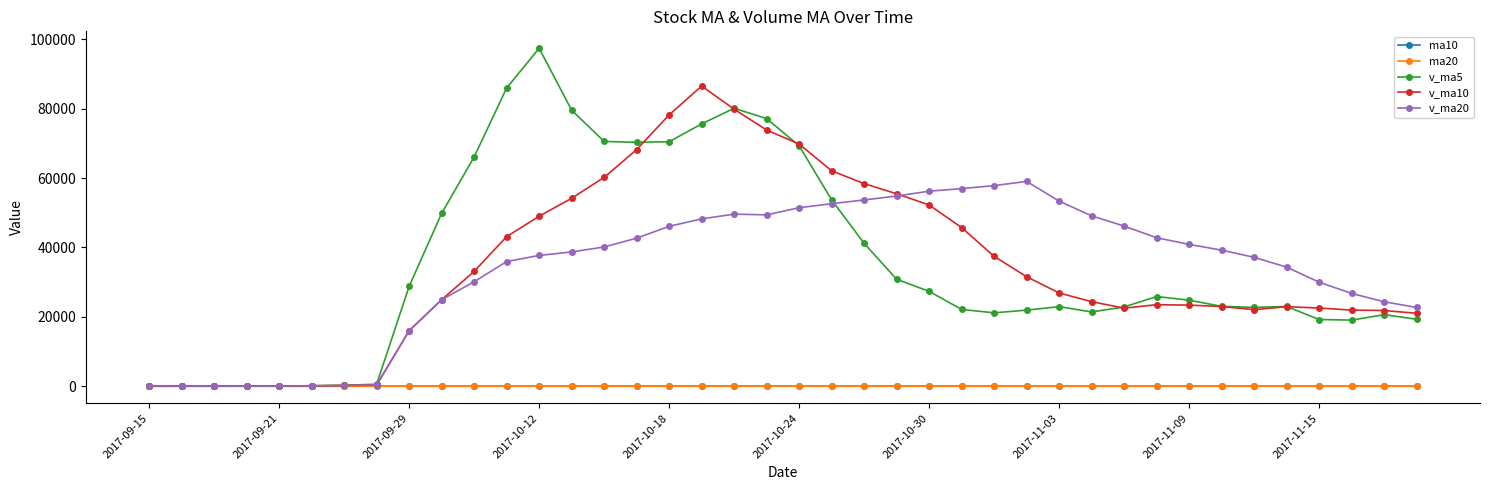

True or false: ma10 has more than 0 interior local peaks.

True